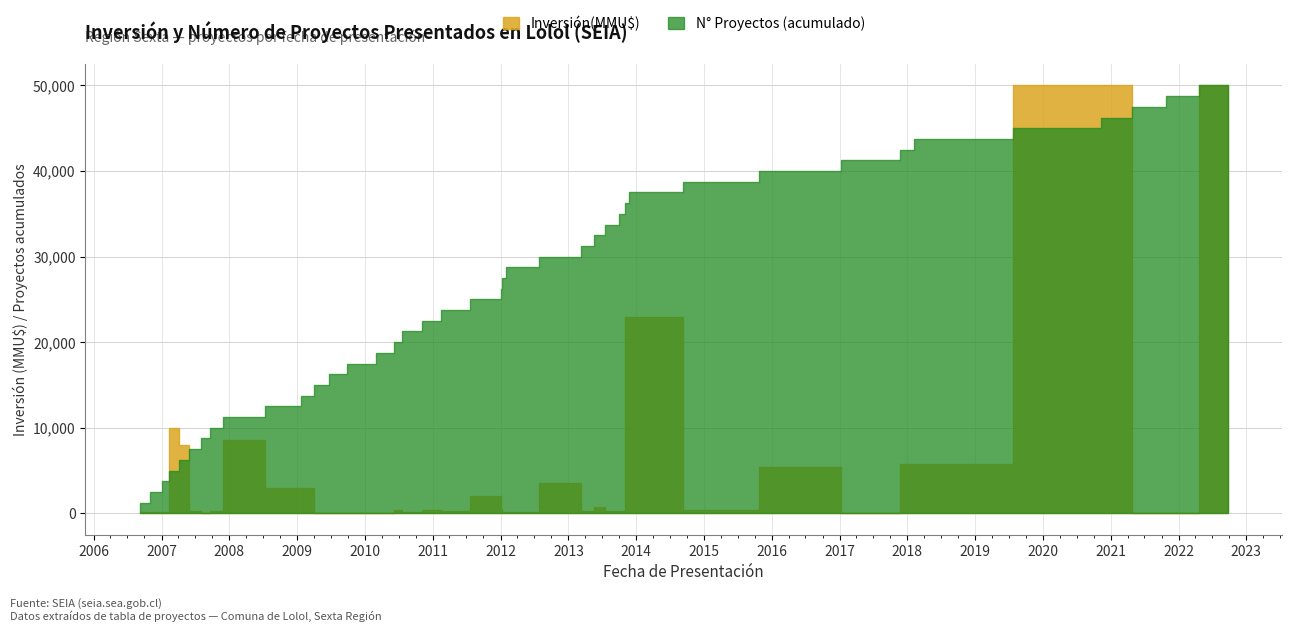

What is the value of the Inversión(MMU$) point at the 15th from the left?

769